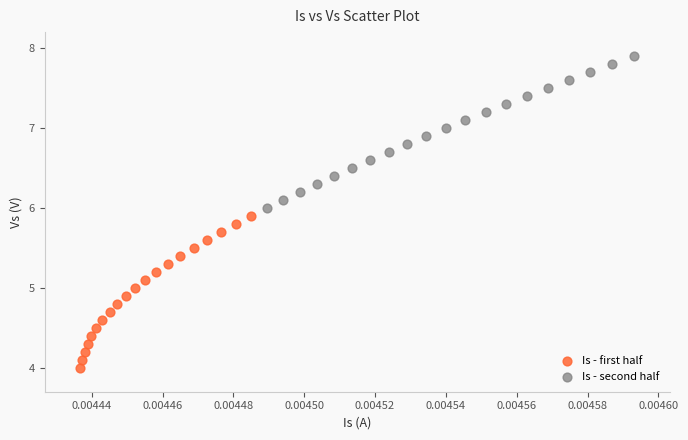

Which series contains the highest Y value?

Is - second half